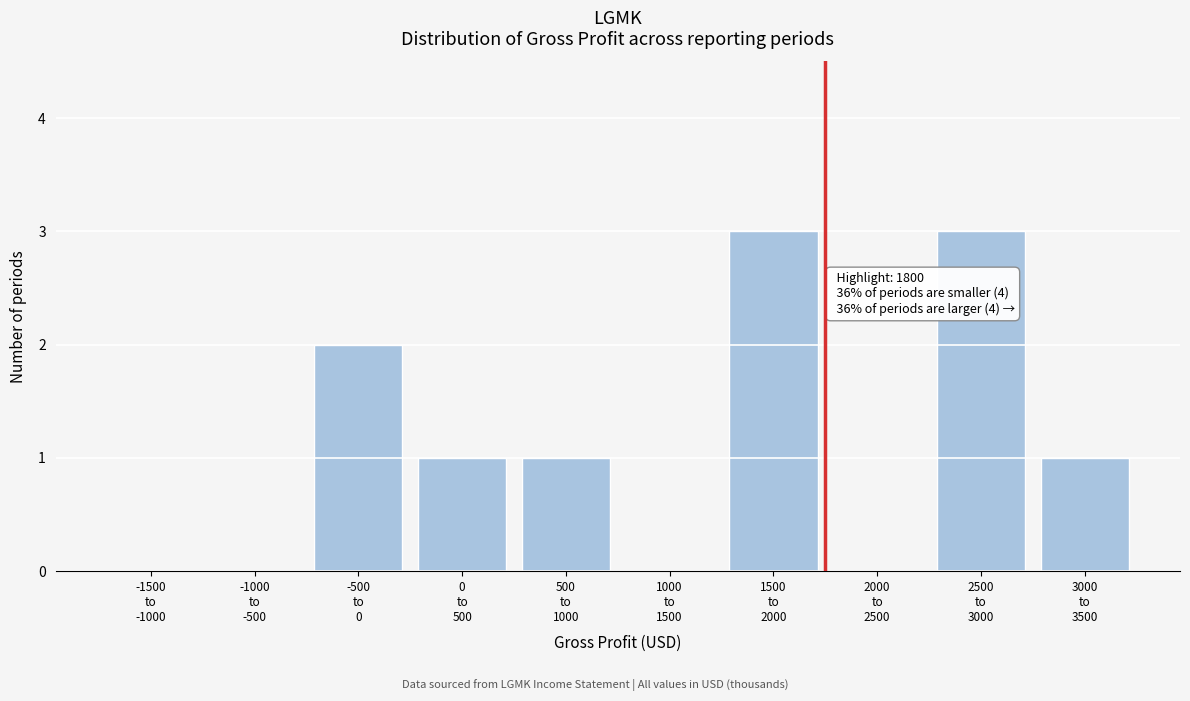

What is the sum of all values?

11